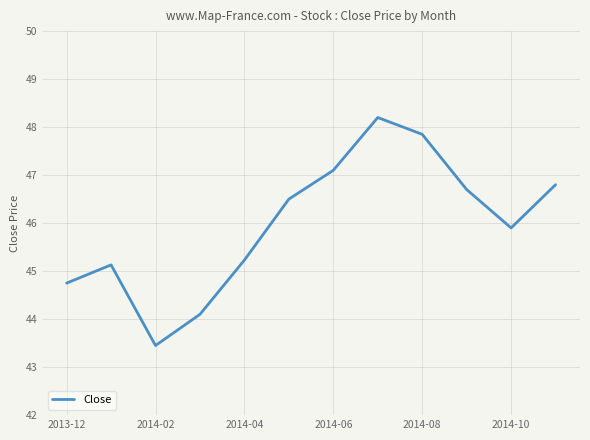

What is the maximum value shown in the chart?

48.2